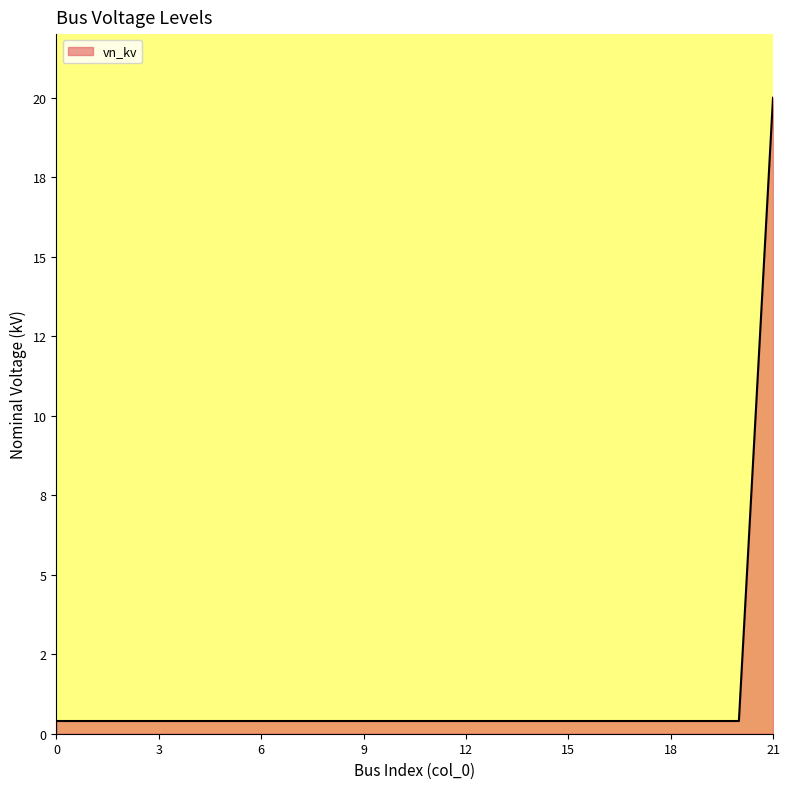

Does the chart display data point markers on the line(s)?

No